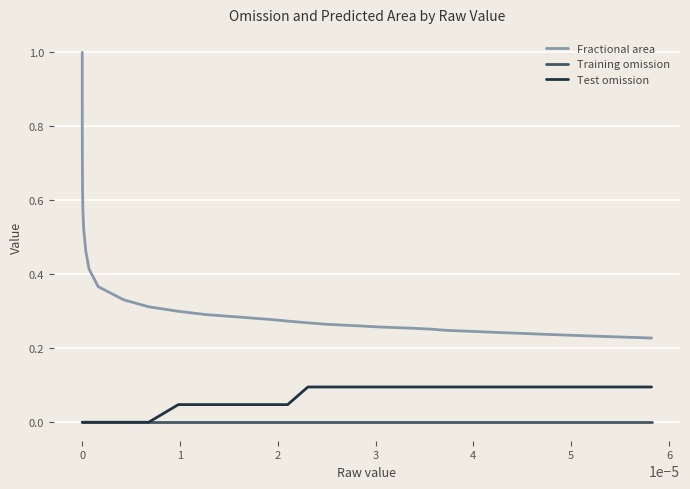

True or false: Fractional area and Test omission intersect in this chart.

False